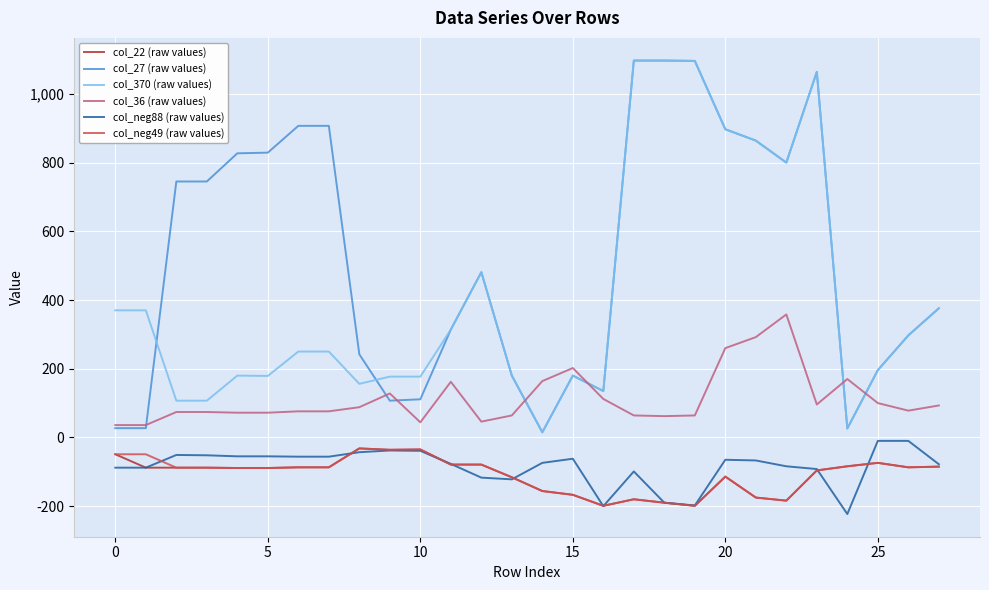

What is the minimum value shown in the chart?

-223